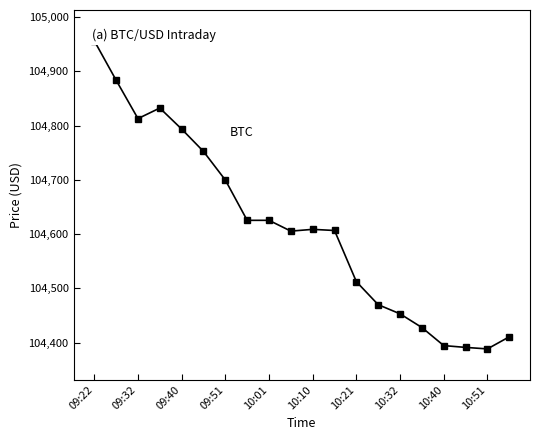

What is the difference between the values at 10:10 and 10?

143.6